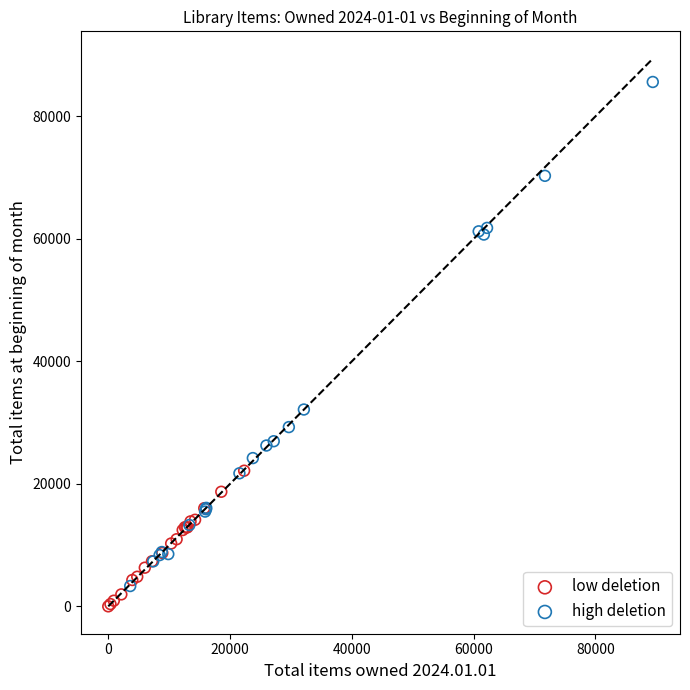

What are all the series names shown in the legend?

low deletion, high deletion